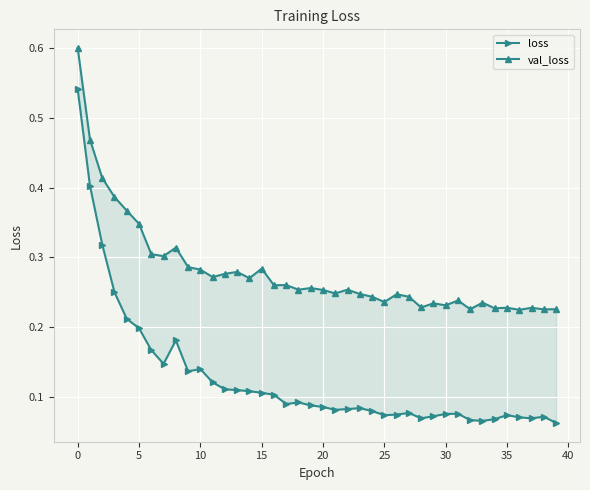

What are all the series names shown in the legend?

loss, val_loss